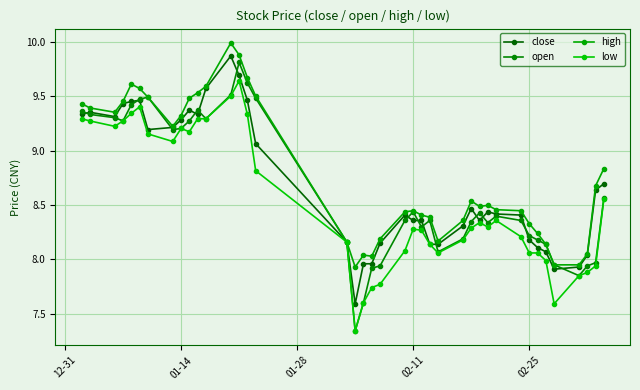

How many lines are shown in the chart?

4